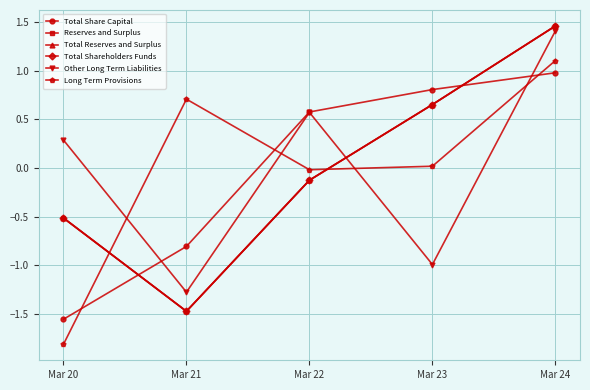

Which series has the widest spread of values?

Reserves and Surplus